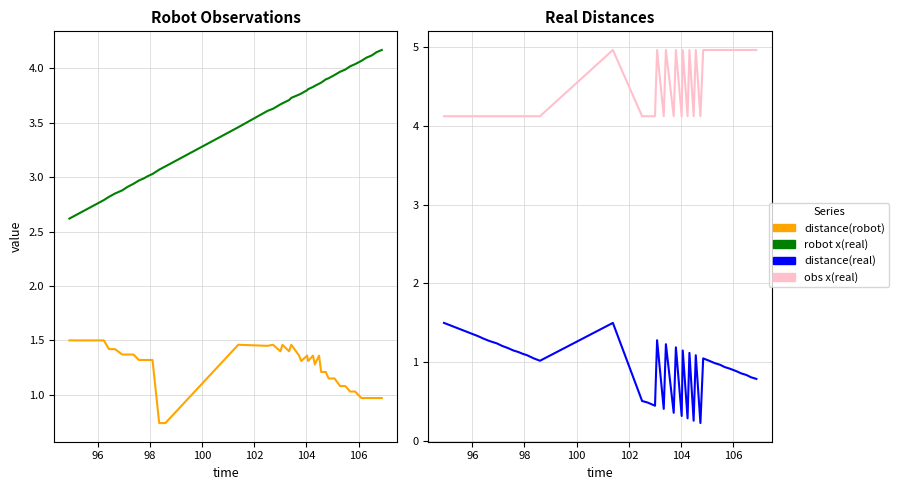

What is the sum of all distance(robot) values?

49.9